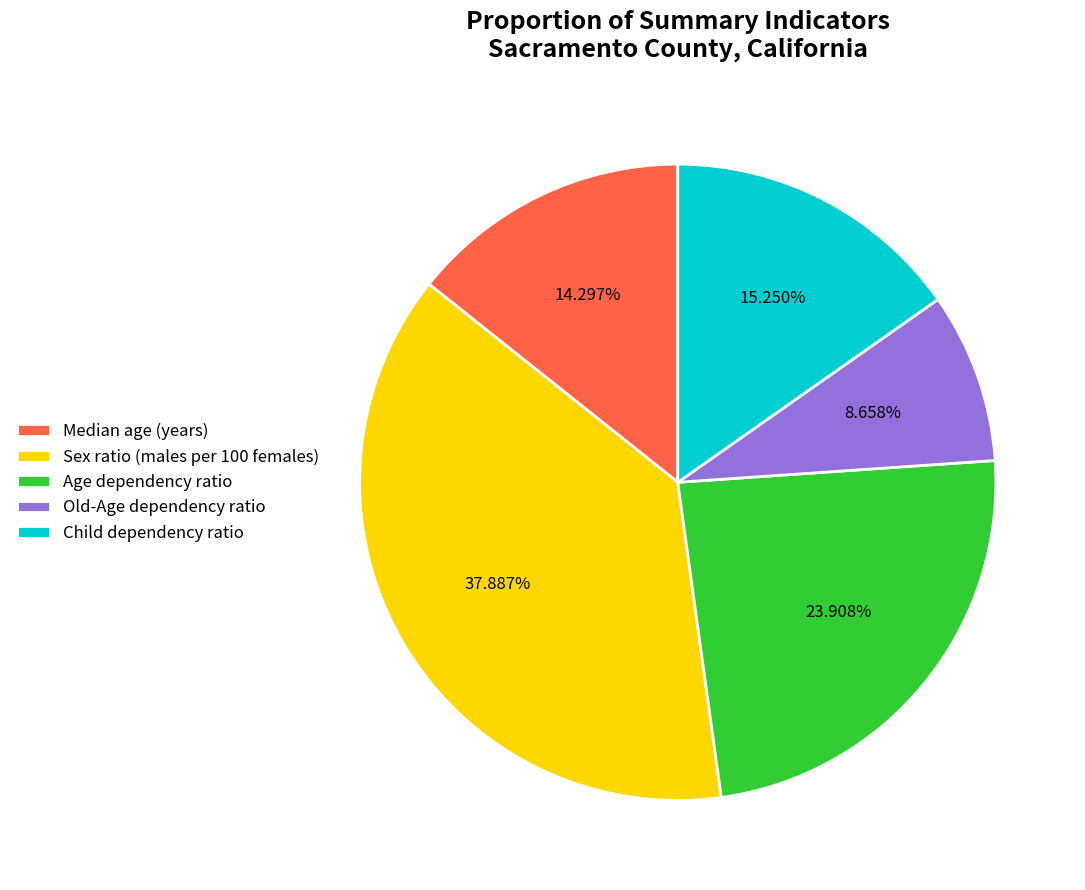

How many slices are in this pie chart?

5